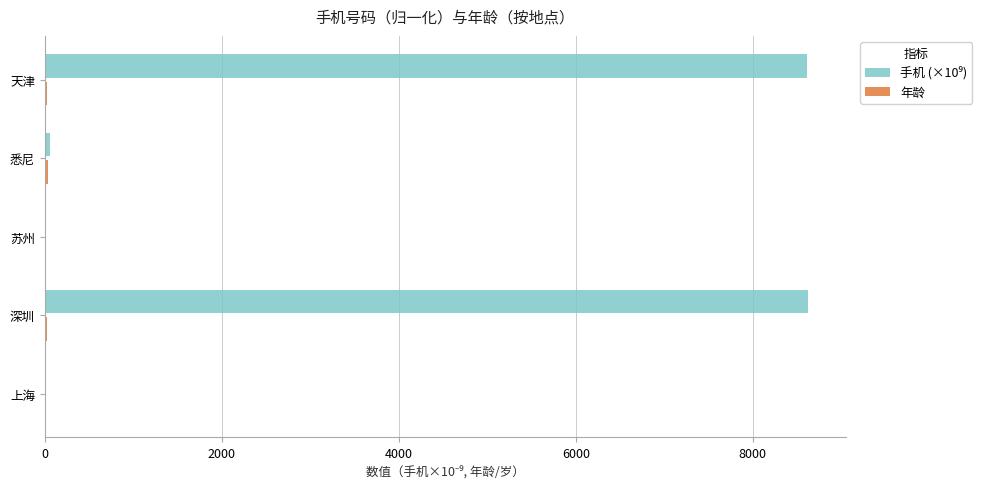

What is the greatest value displayed?

8618.3